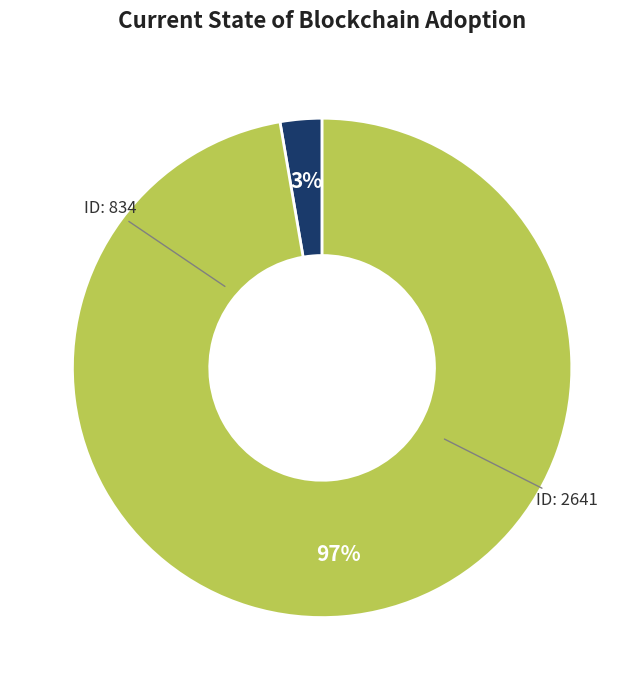

Count the number of slices in the pie.

2